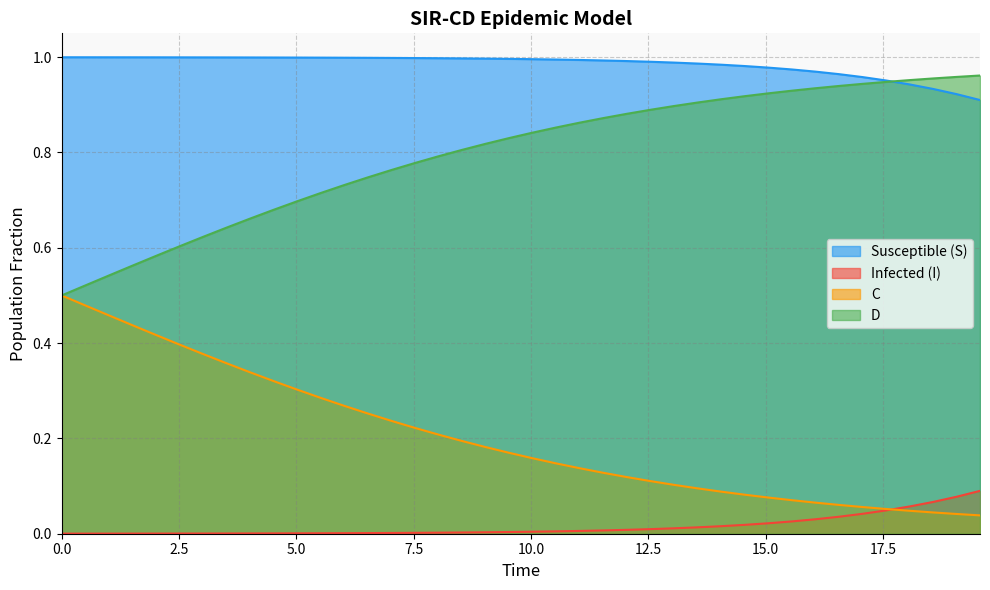

True or false: Susceptible (S) and Infected (I) cross at least once.

False